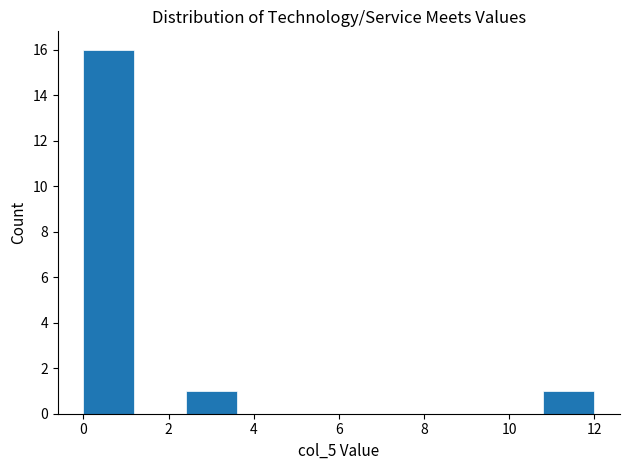

What is the height of the bar covering 10.8 to 12.0 on the x-axis? The values are not printed on the chart, so give them approximately, as read against the axis.

1